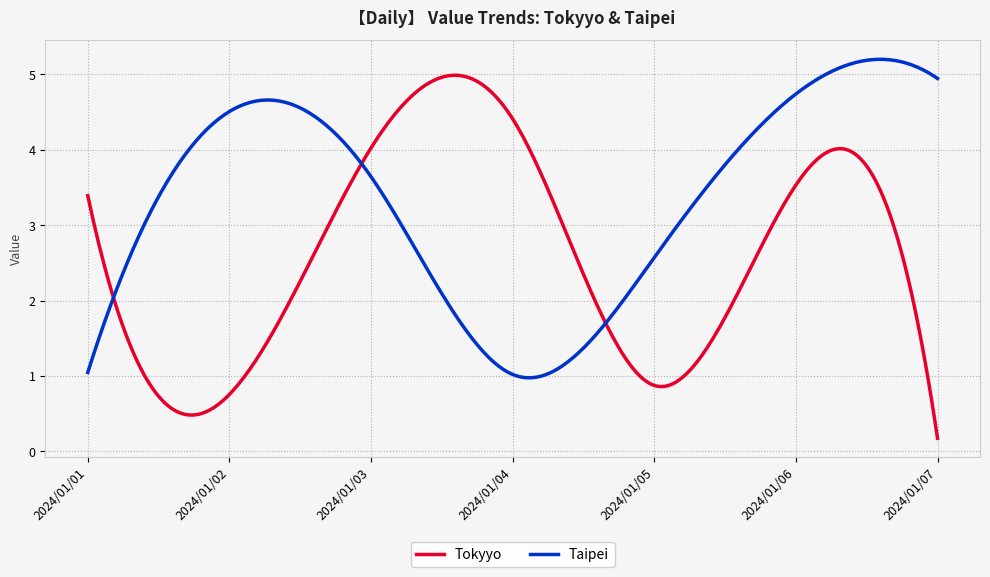

What is the maximum value shown in the chart?

5.2